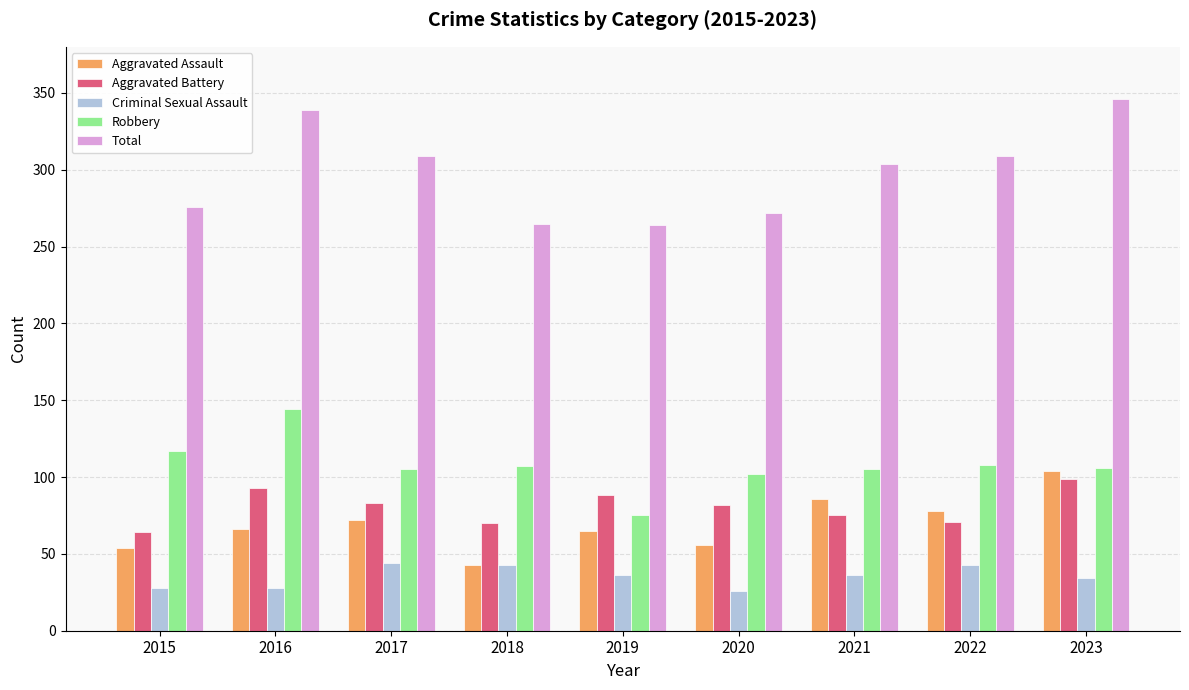

The Aggravated Assault series shows 54 at 2015. True or false?

True